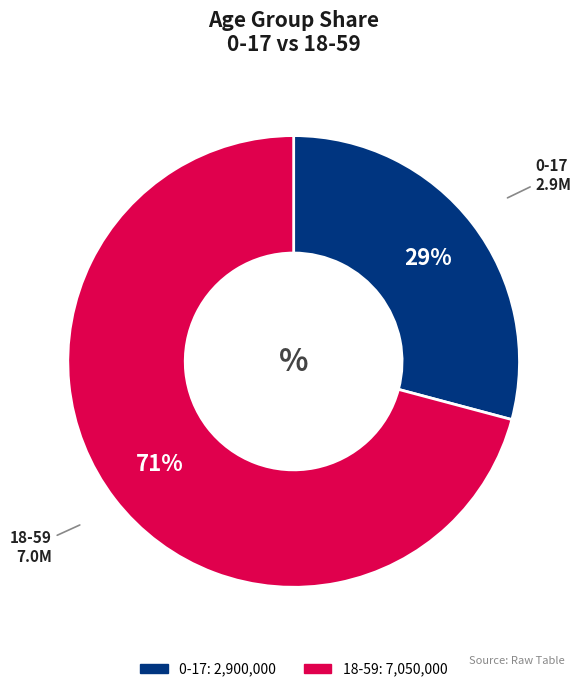

To the nearest percent, what percentage of the pie is 0-17?

29%